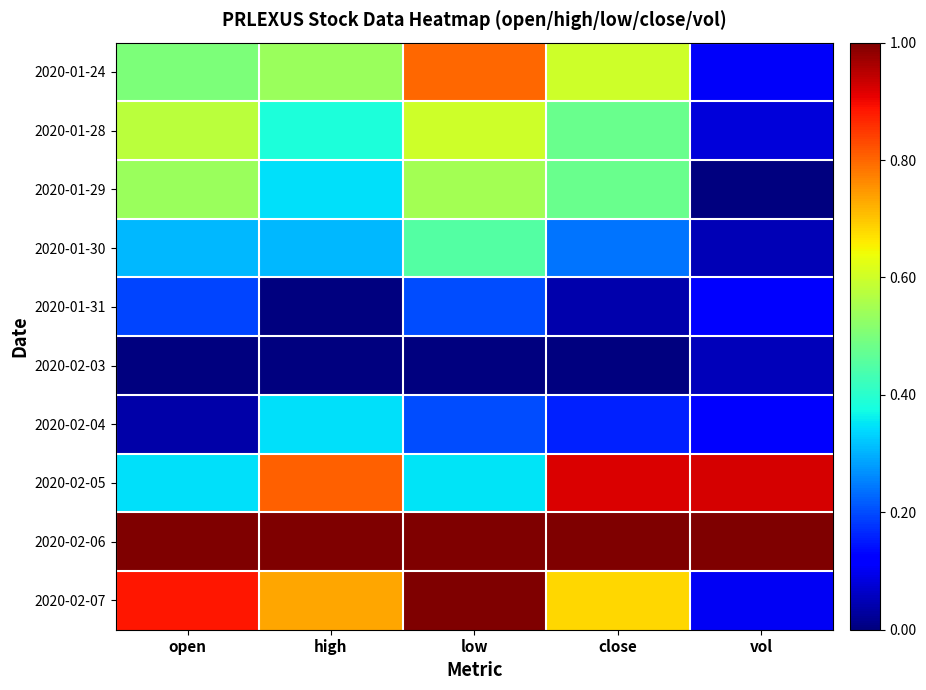

Reading left to right, transcribe all the data shown in this chart.

2020-01-24: open=0.5	high=0.5	low=0.8	close=0.6	vol=0.1
2020-01-28: open=0.6	high=0.4	low=0.6	close=0.5	vol=0.1
2020-01-29: open=0.5	high=0.3	low=0.6	close=0.5	vol=0.0
2020-01-30: open=0.3	high=0.3	low=0.5	close=0.2	vol=0.1
2020-01-31: open=0.2	high=0.0	low=0.2	close=0.0	vol=0.1
2020-02-03: open=0.0	high=0.0	low=0.0	close=0.0	vol=0.1
2020-02-04: open=0.0	high=0.3	low=0.2	close=0.2	vol=0.1
2020-02-05: open=0.3	high=0.8	low=0.3	close=0.9	vol=0.9
2020-02-06: open=1.0	high=1.0	low=1.0	close=1.0	vol=1.0
2020-02-07: open=0.9	high=0.7	low=1.0	close=0.7	vol=0.1